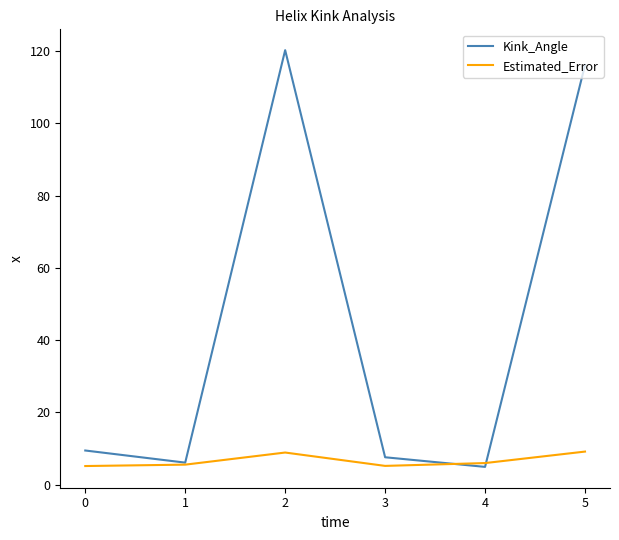

Is the value of Estimated_Error at 3 greater than the value of Kink_Angle at 2?

No